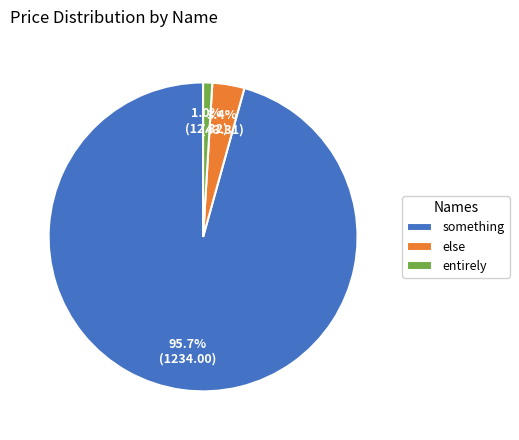

To the nearest percent, what is the average slice percentage?

33%